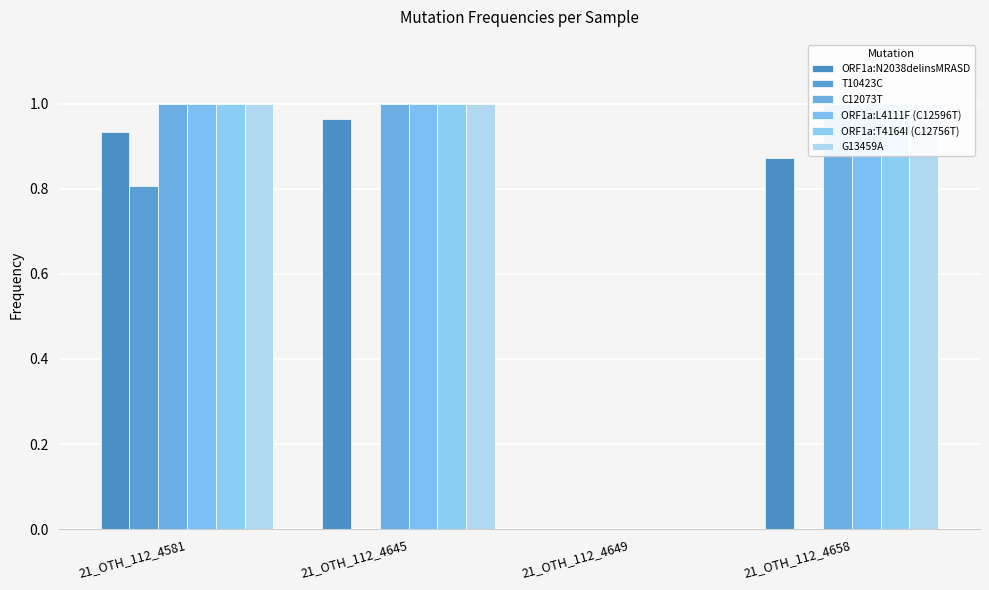

What is the difference between the ORF1a:L4111F (C12596T) values at 21_OTH_112_4649 and 21_OTH_112_4581?

1.0